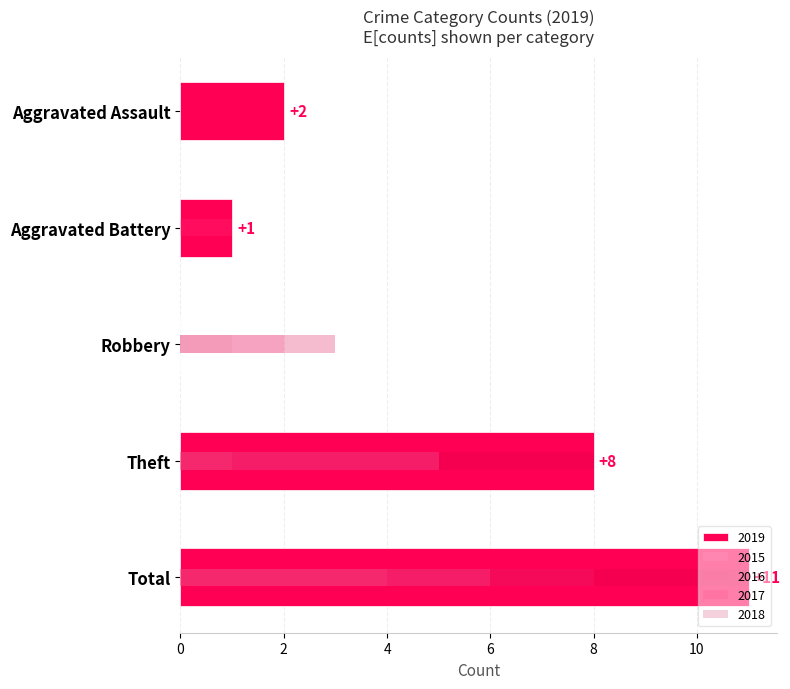

How many data points in 2019 are above 2?

2